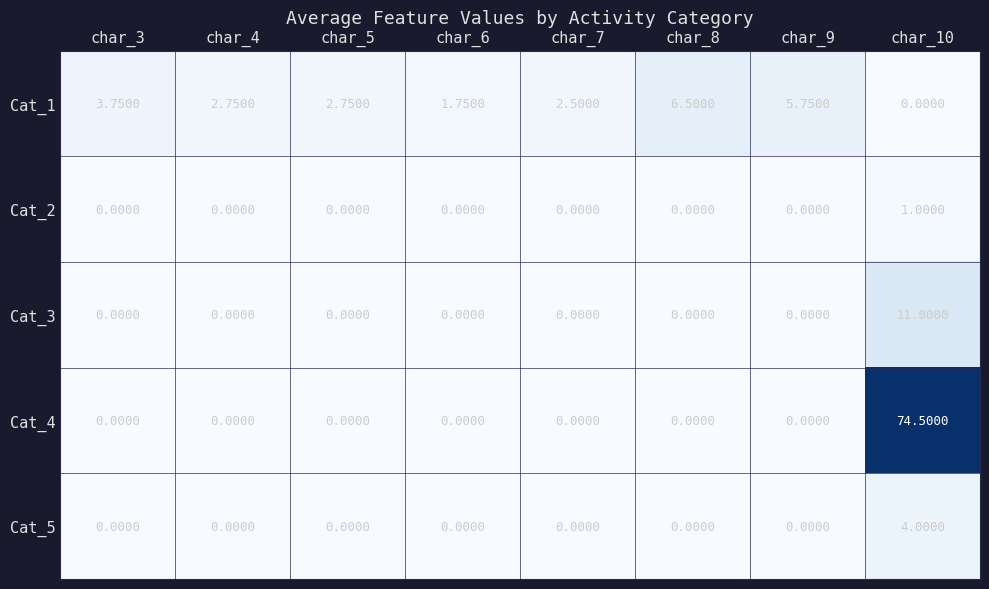

Is the value of Cat_1 at char_3 greater than the value of Cat_5 at char_10?

No